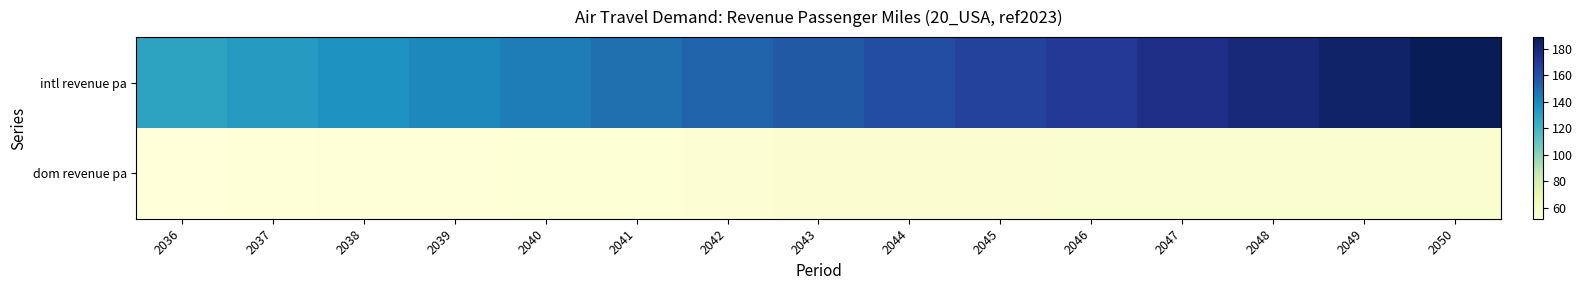

Rank the series at 2039 from highest to lowest value.

intl revenue pa, dom revenue pa